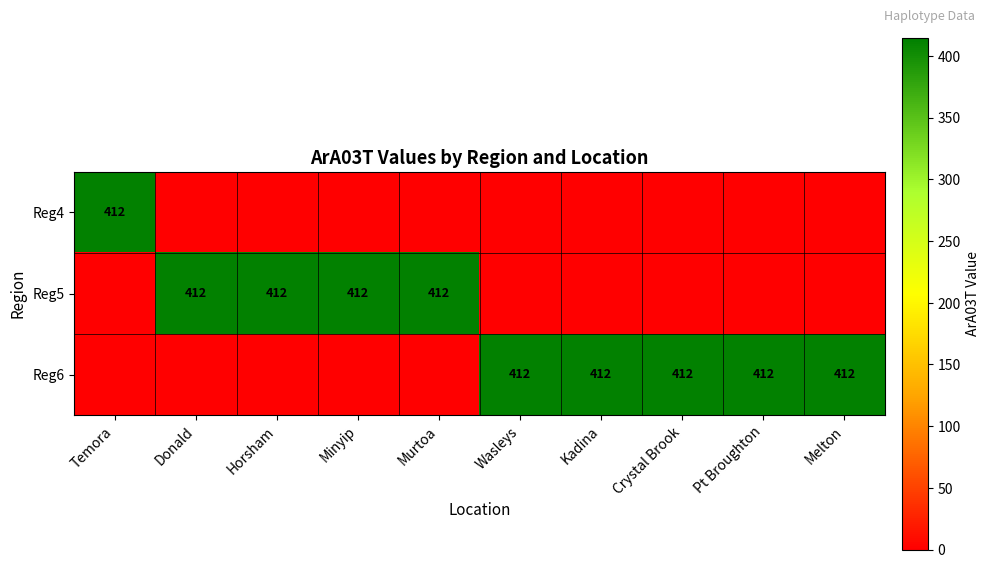

How many series are shown in this chart?

3